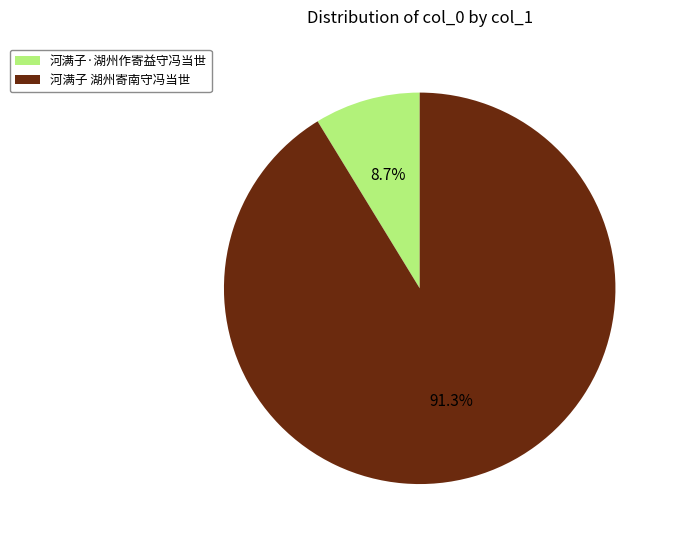

Count the number of slices in the pie.

2